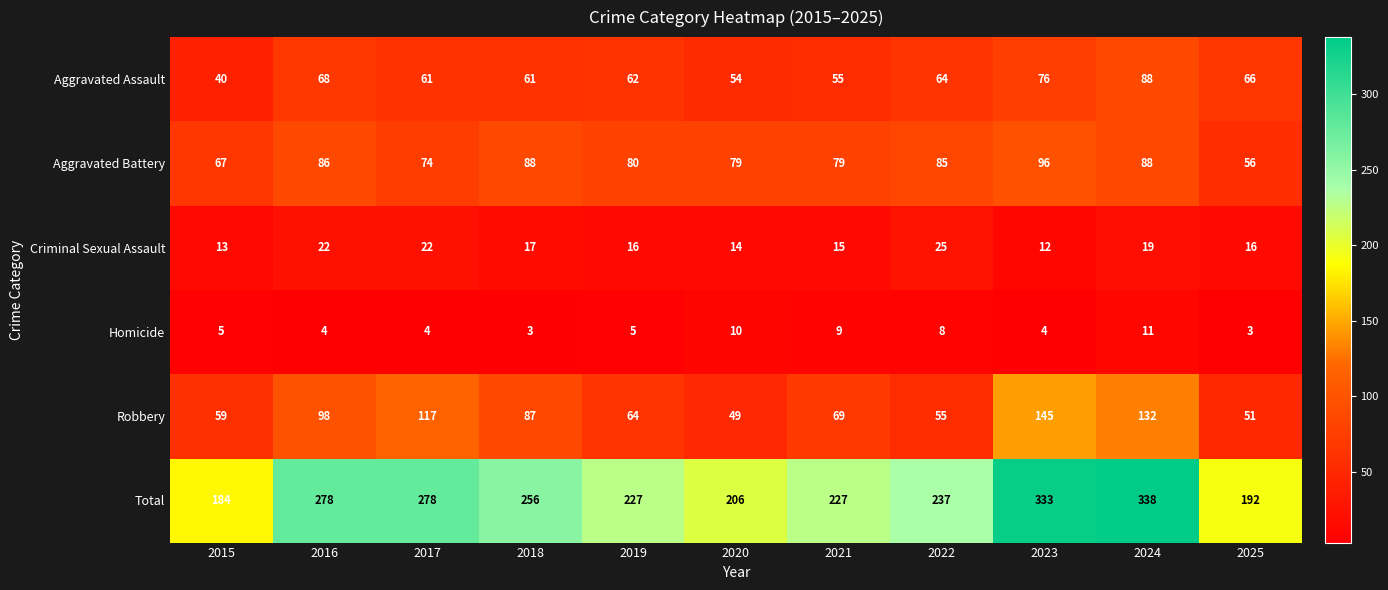

What is the approximate value of Aggravated Assault at 2017, to the nearest 5?

60